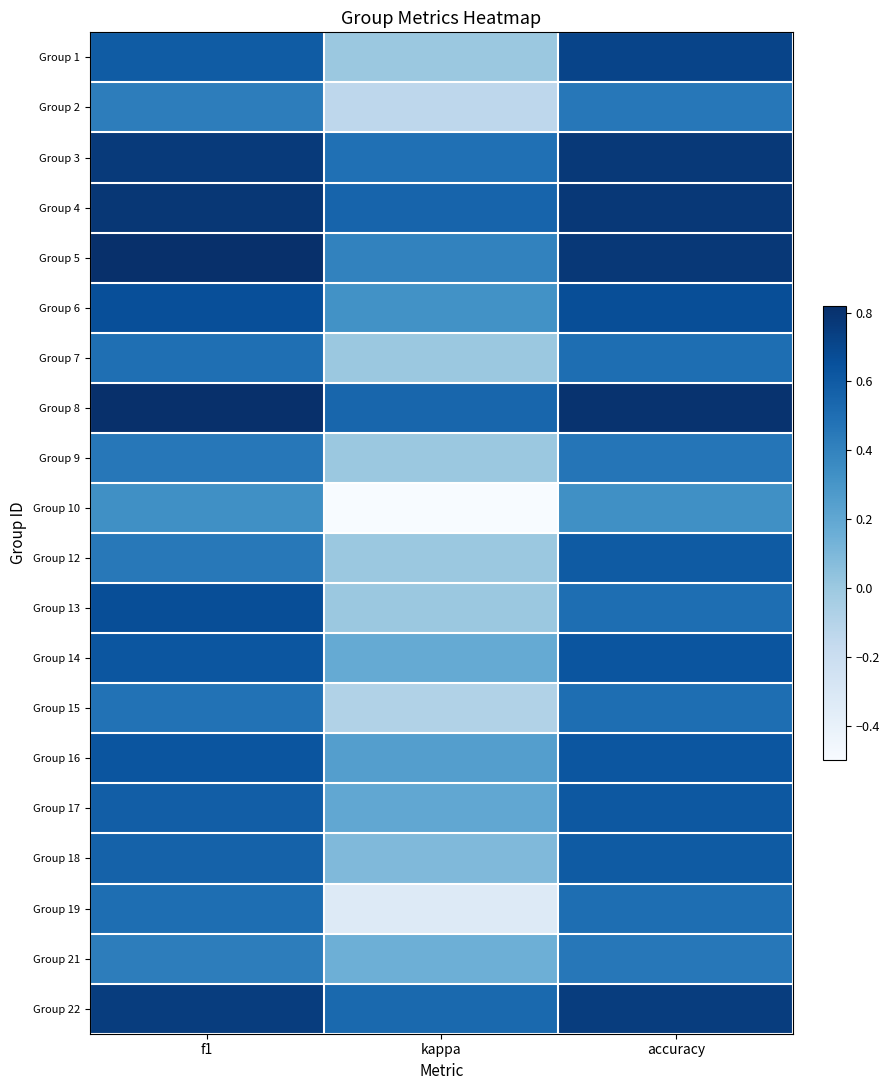

Rank the series at f1 from highest to lowest value.

Group 8, Group 5, Group 4, Group 3, Group 22, Group 13, Group 6, Group 16, Group 14, Group 1, Group 17, Group 18, Group 19, Group 7, Group 15, Group 9, Group 12, Group 21, Group 2, Group 10